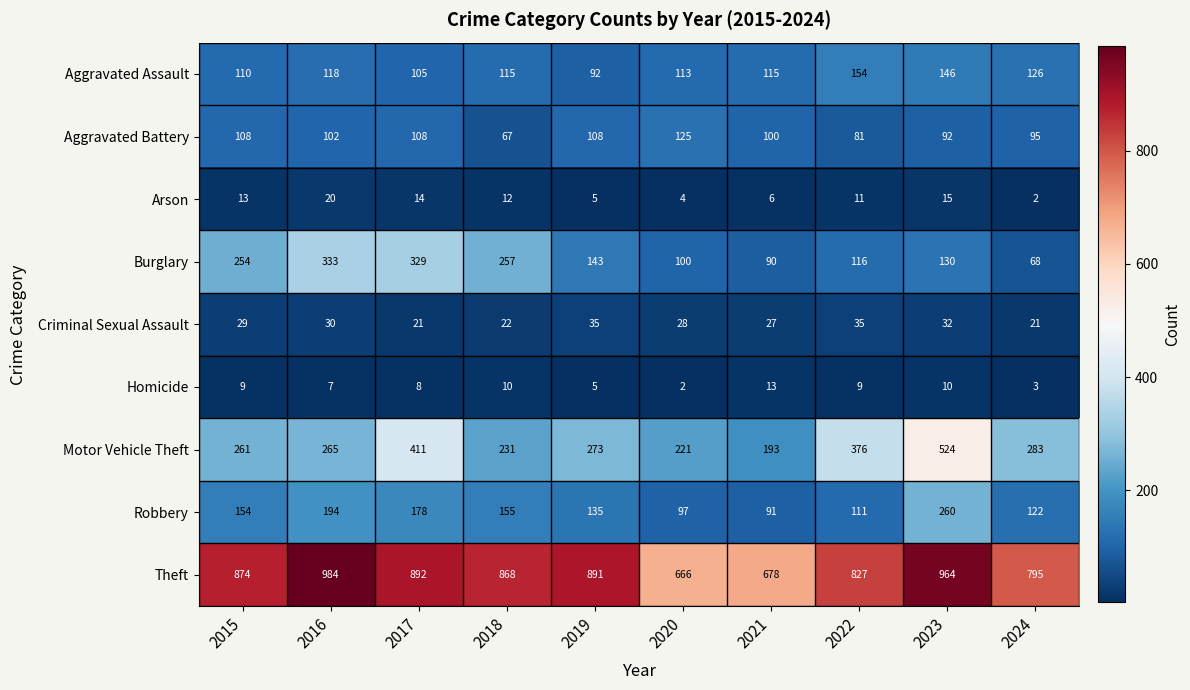

How many data points in Theft are less than 874?

5